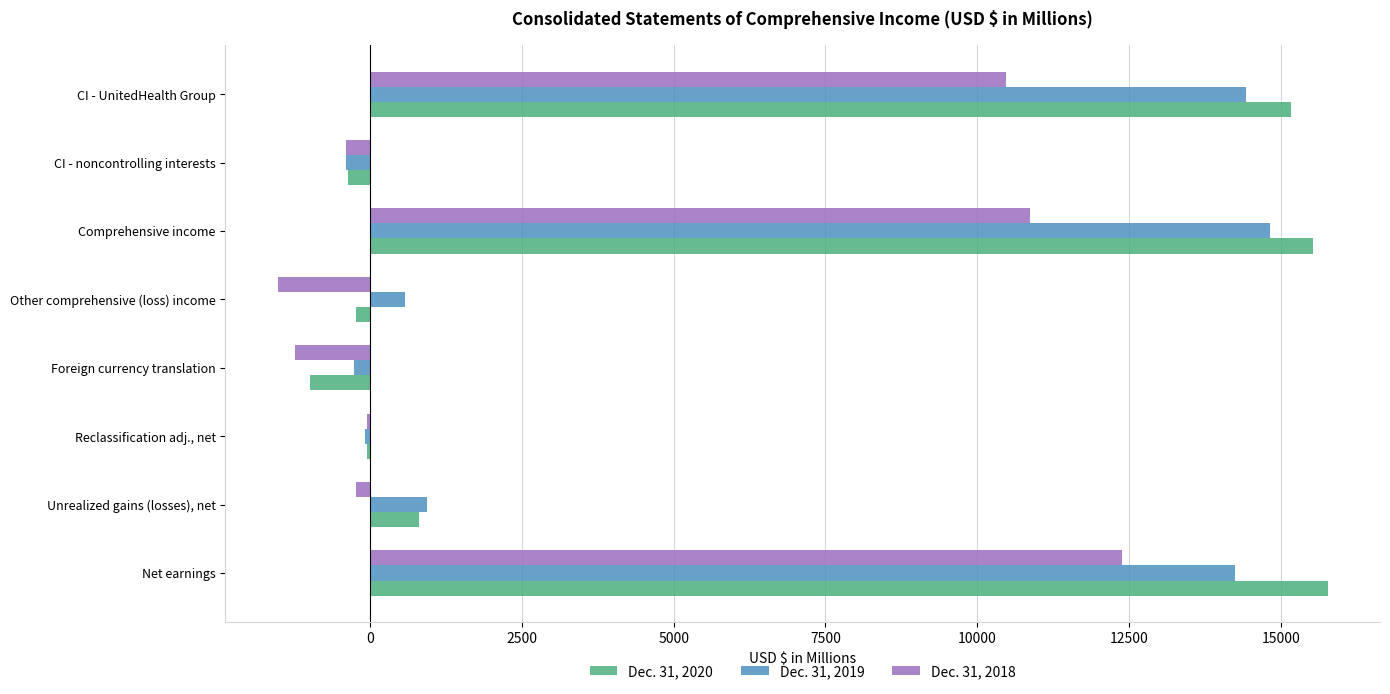

How many data points does each series have?

8